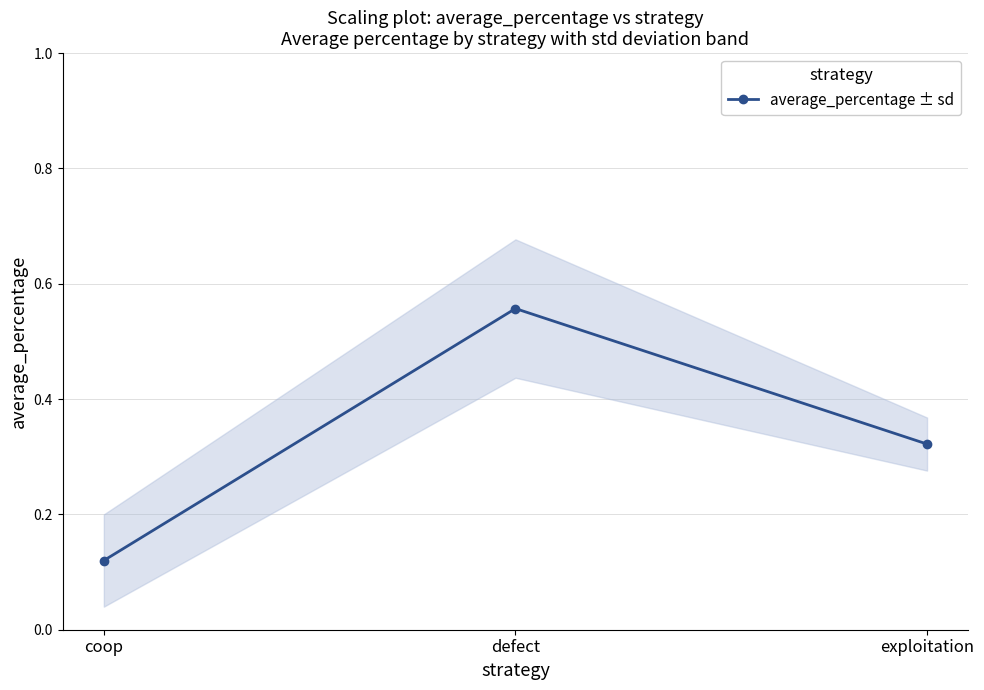

Count the number of data series in this chart.

1